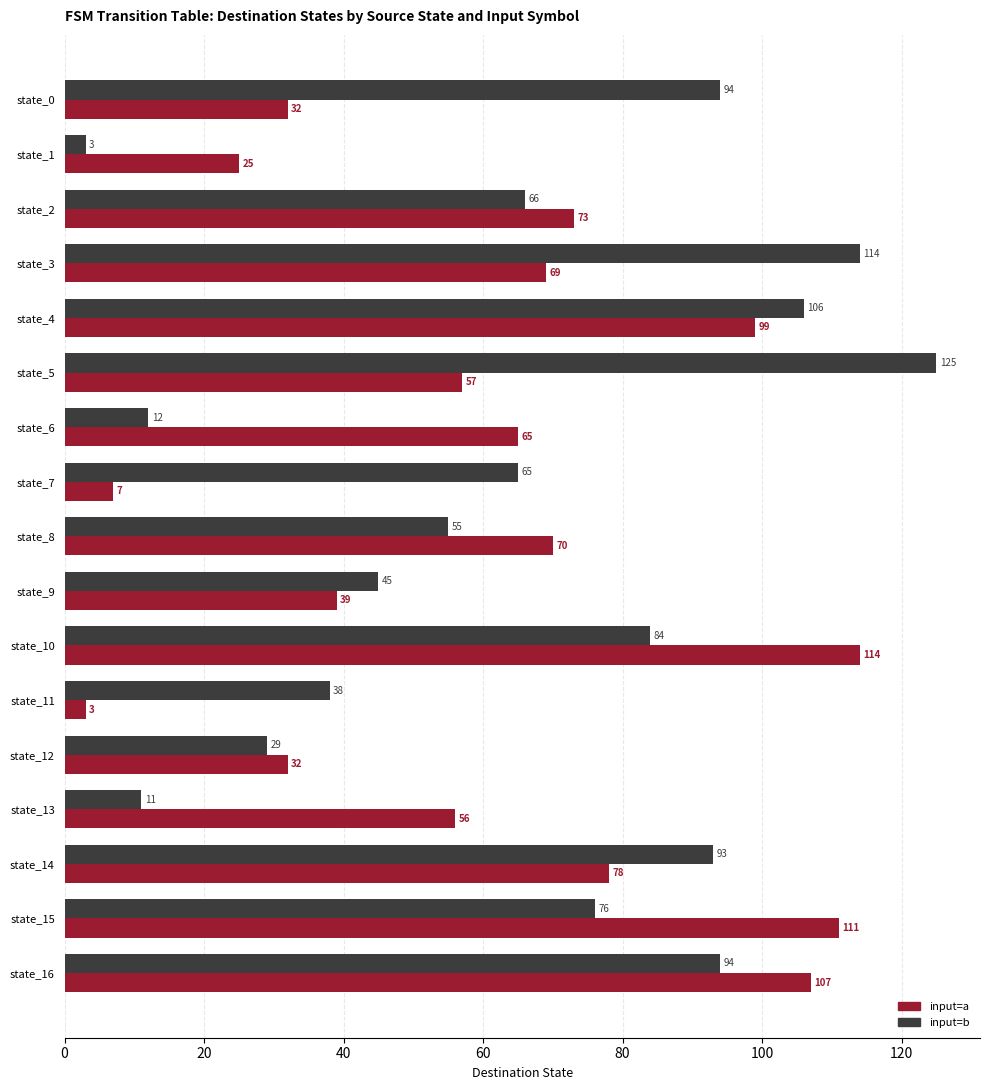

Rank the series by their maximum value, from highest to lowest.

input=b, input=a